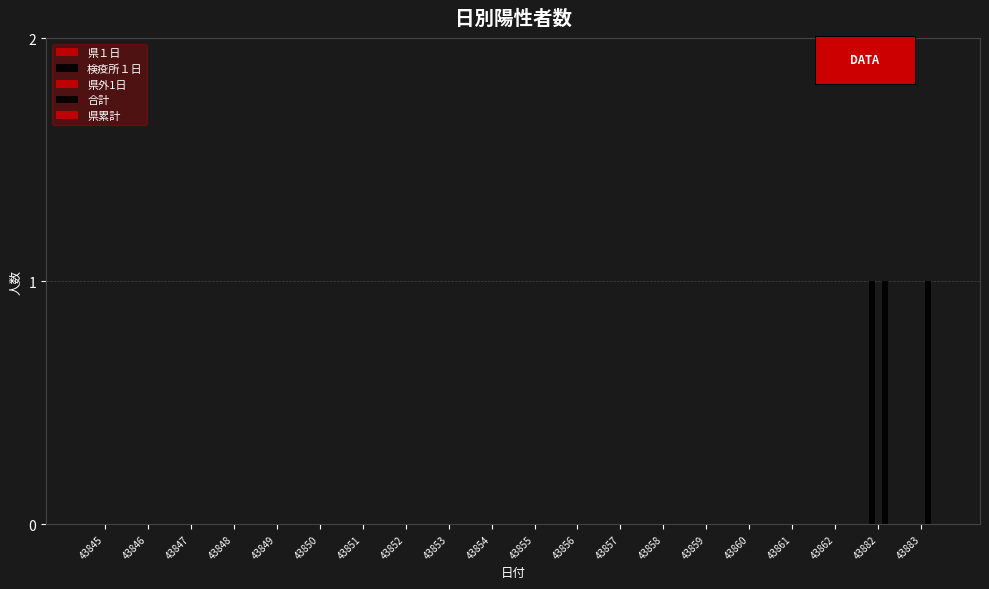

How many data points does each series have?

20